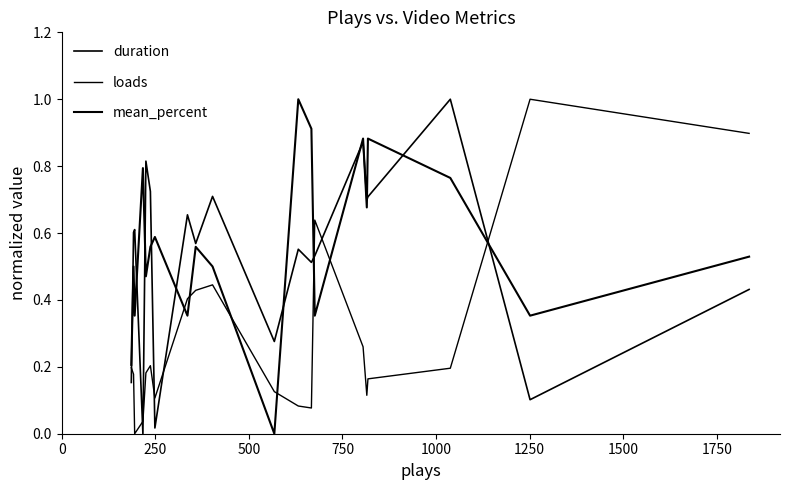

How many values in the duration series exceed 0?

19